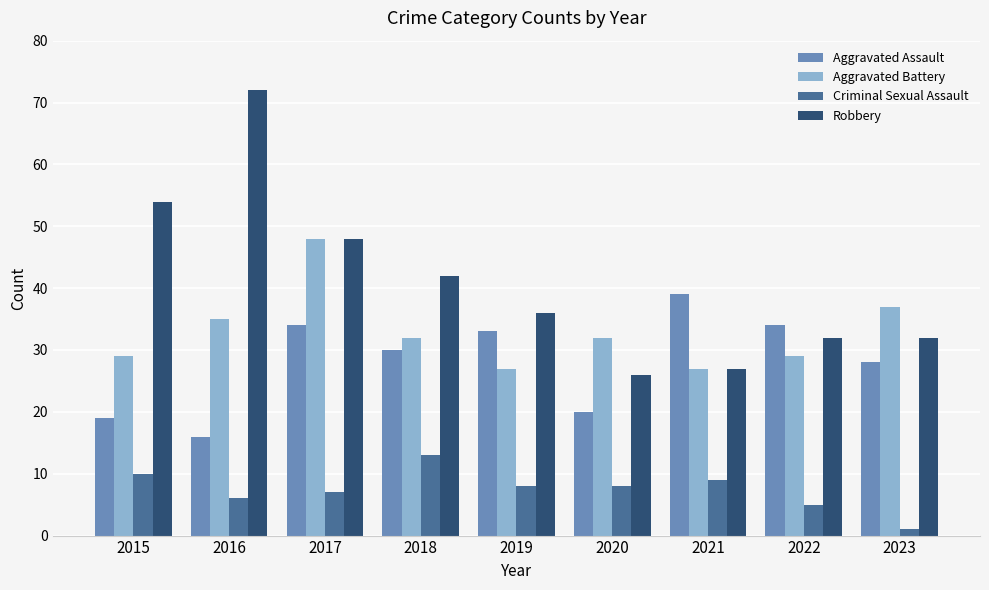

What is the difference between the highest and lowest values at 2023?

36